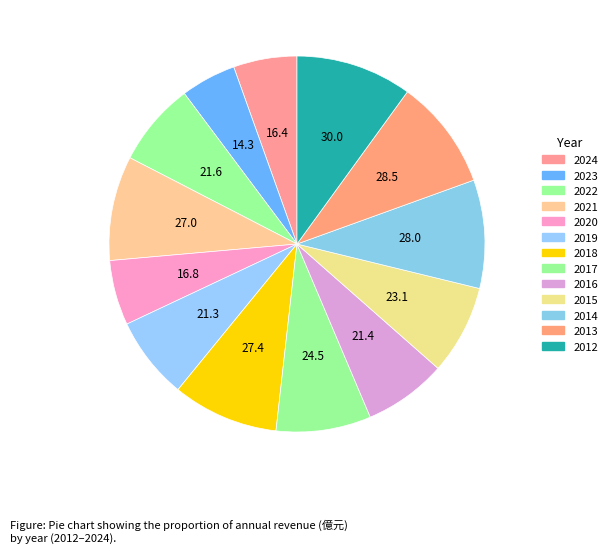

How many segments does this pie chart have?

13